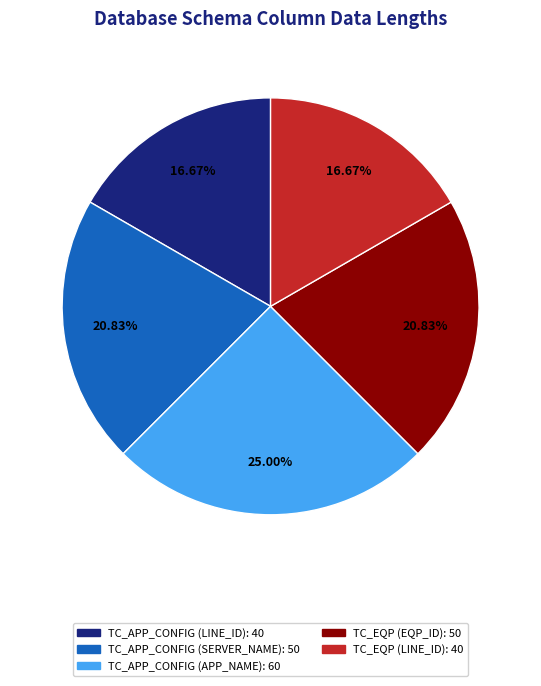

Is TC_APP_CONFIG (APP_NAME) the majority of the pie?

No